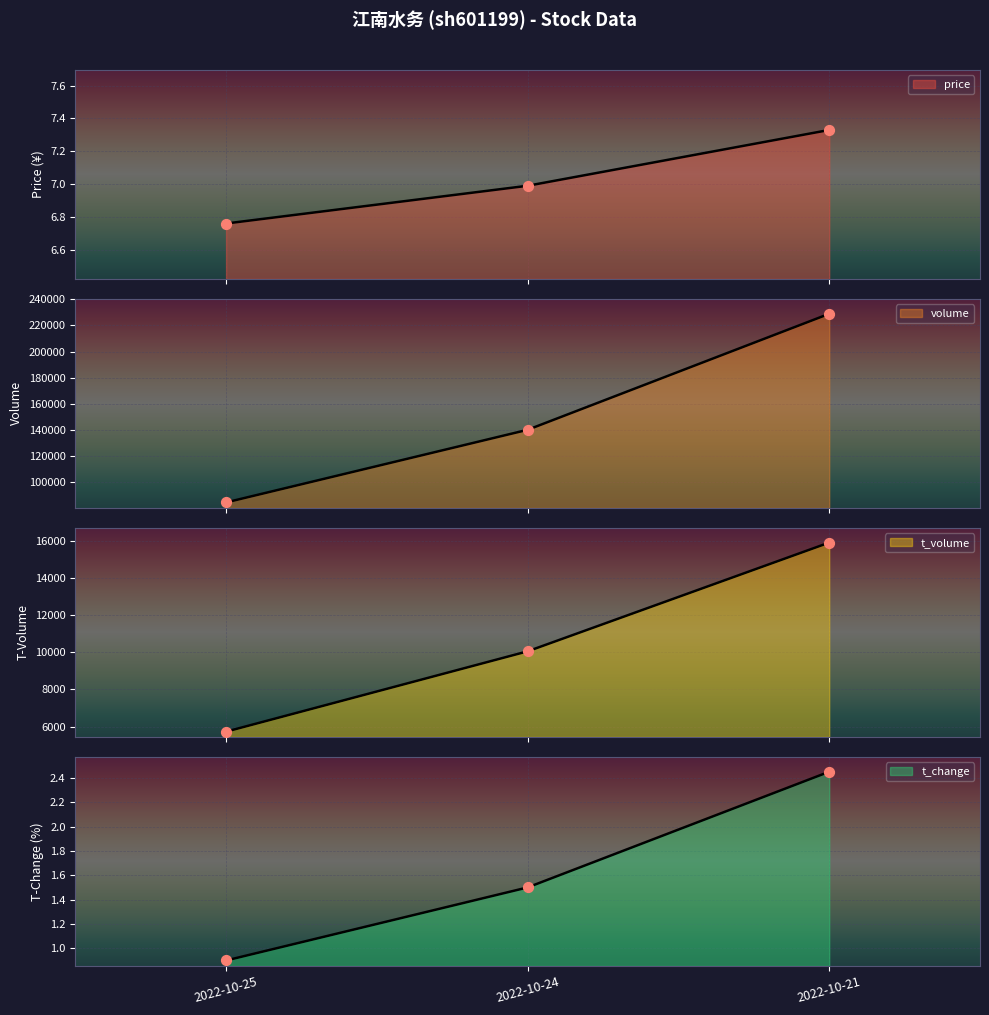

Which series contains the lowest Y value?

t_change